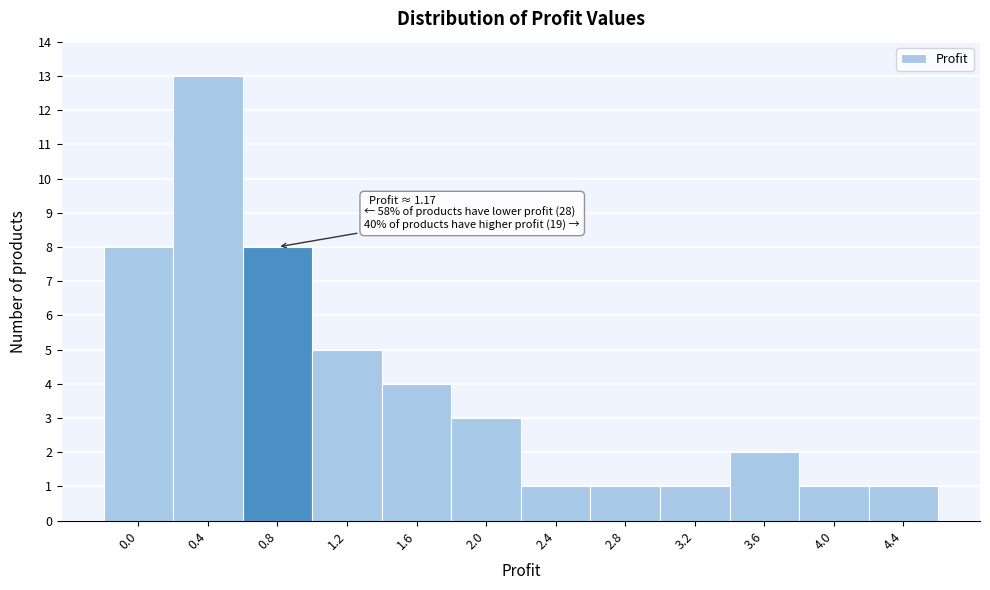

Reading left to right, extract all data points from this chart.

8	13	8	5	4	3	1	1	1	2	1	1